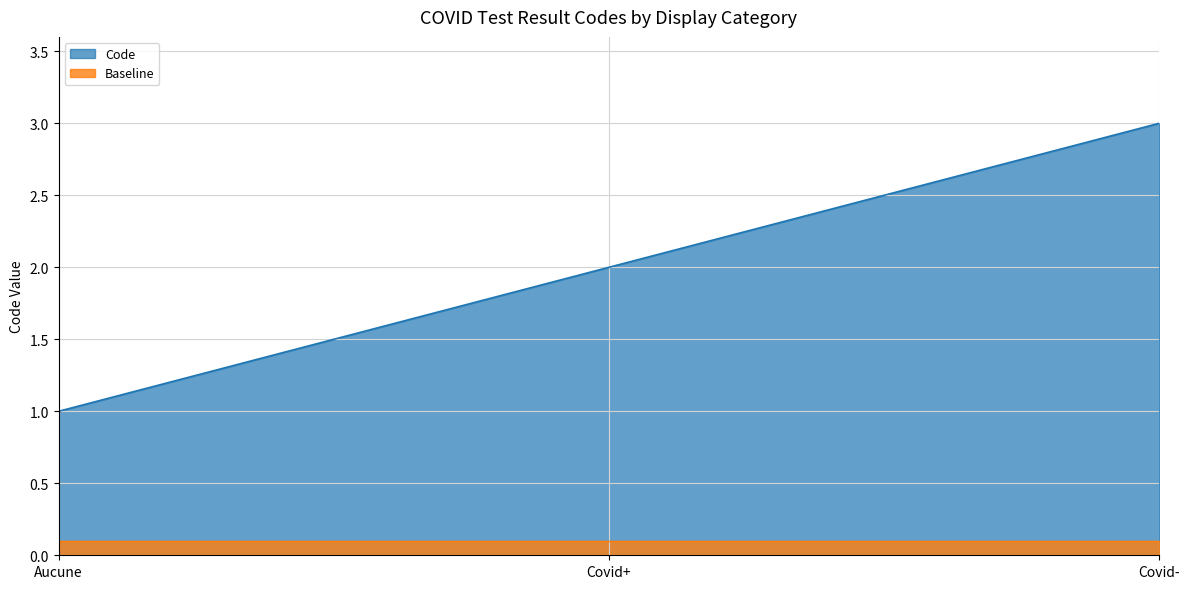

At which category does the chart reach its peak across all series?

Covid-